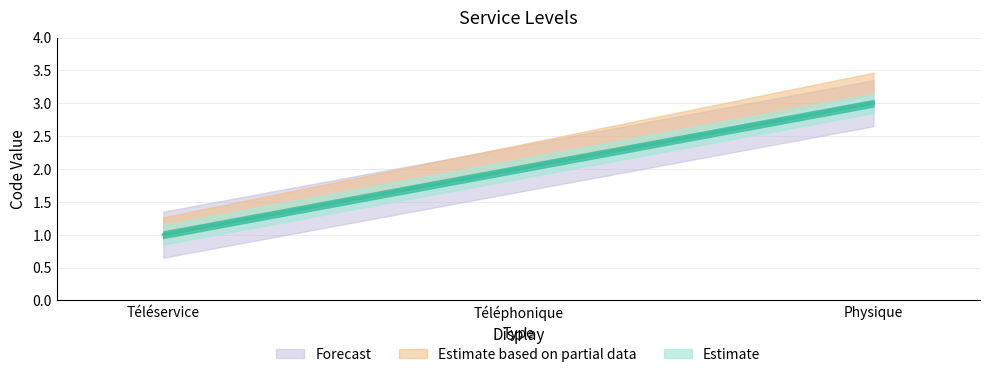

Rank the categories by value from lowest to highest.

Téléservice, Téléphonique, Physique